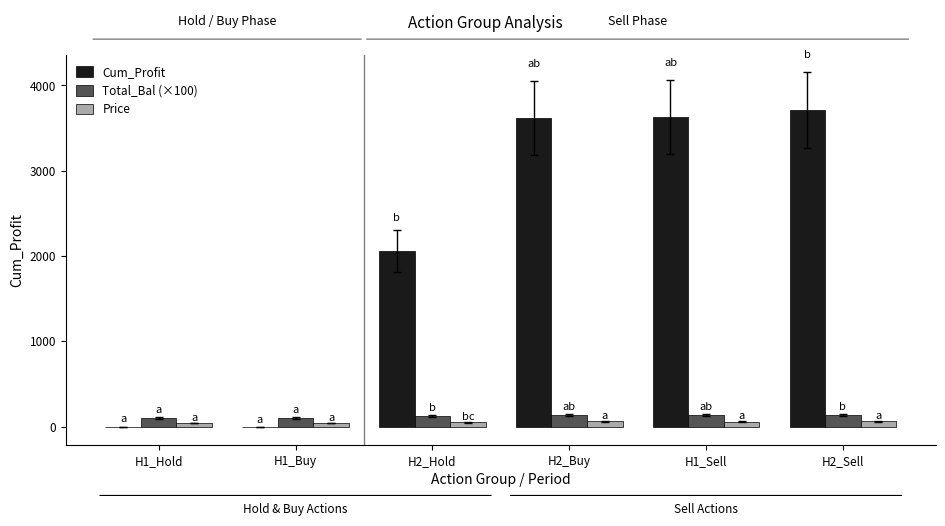

Which series changed the most between H1_Buy and H1_Sell?

Cum_Profit